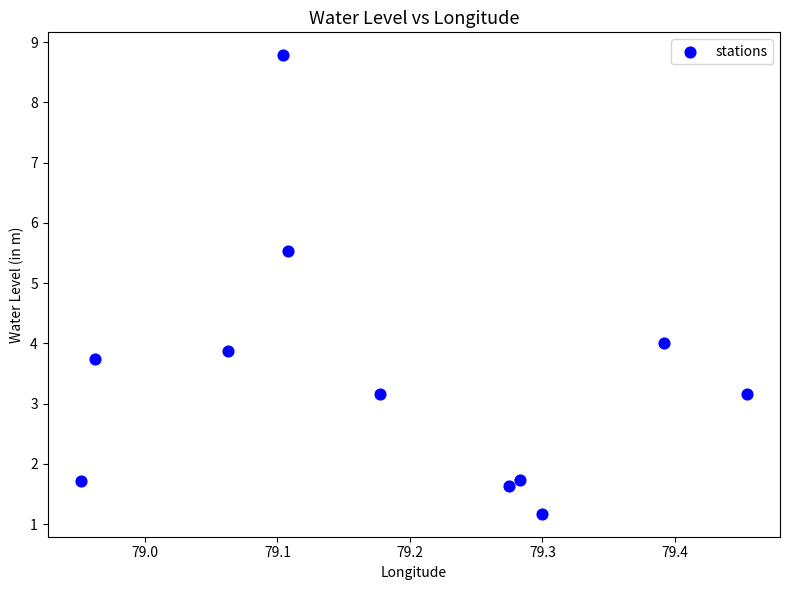

What is the average X value?

79.2